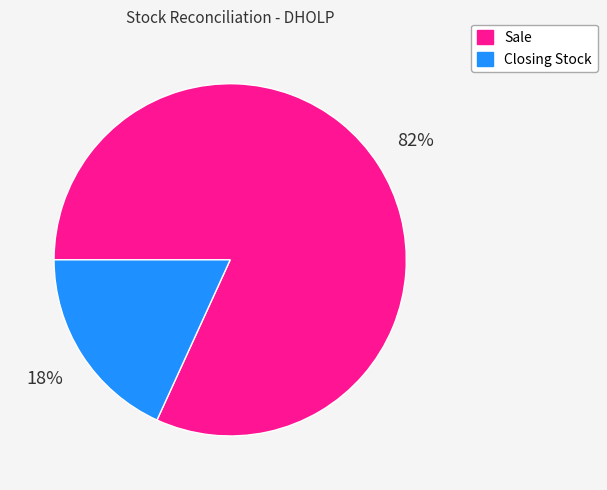

Which slice represents more than half of the pie?

Sale